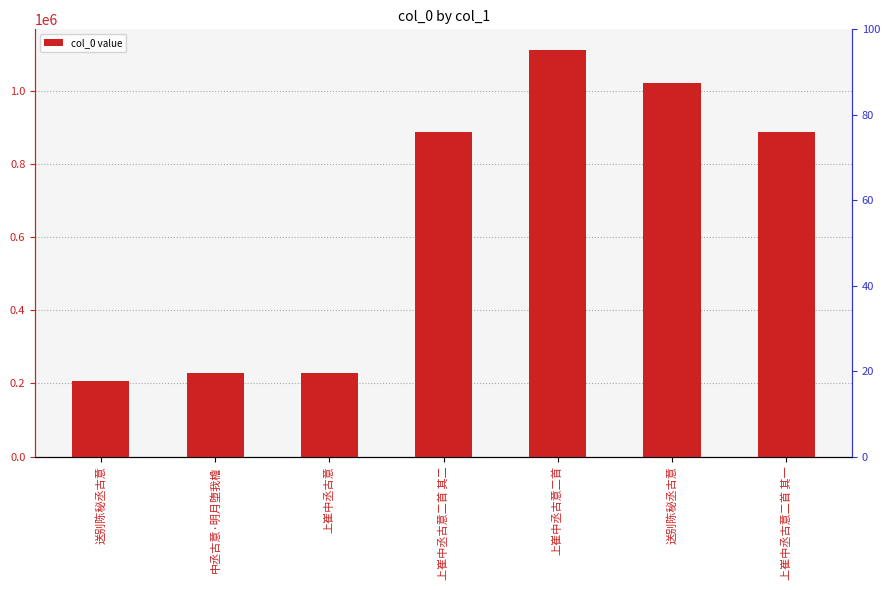

What is the difference between the maximum and second lowest values?

884567